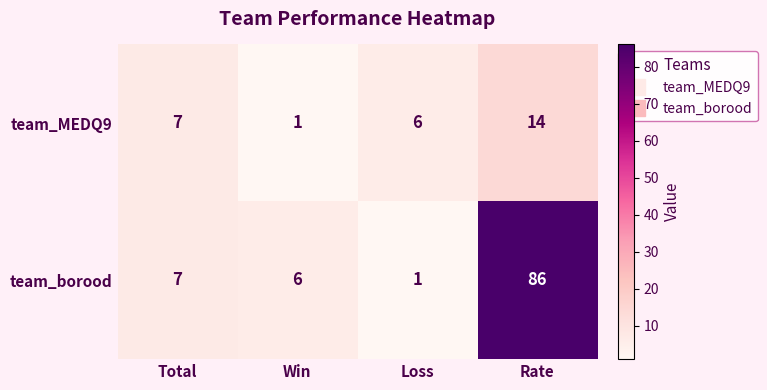

List the series in order of their peak value, lowest first.

team_MEDQ9, team_borood